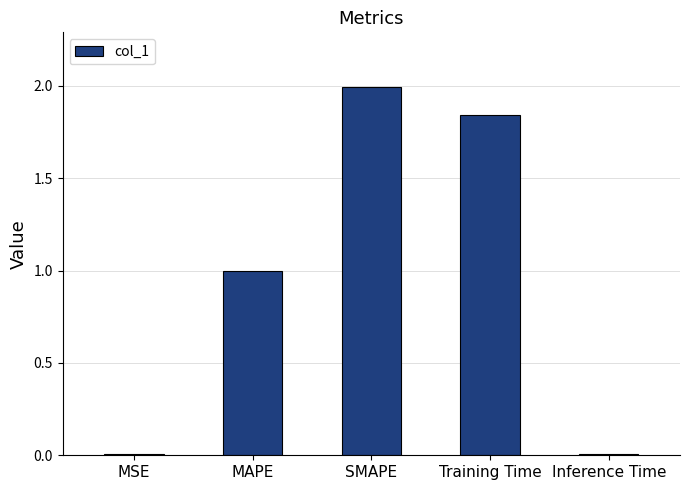

What is the average value?

1.0